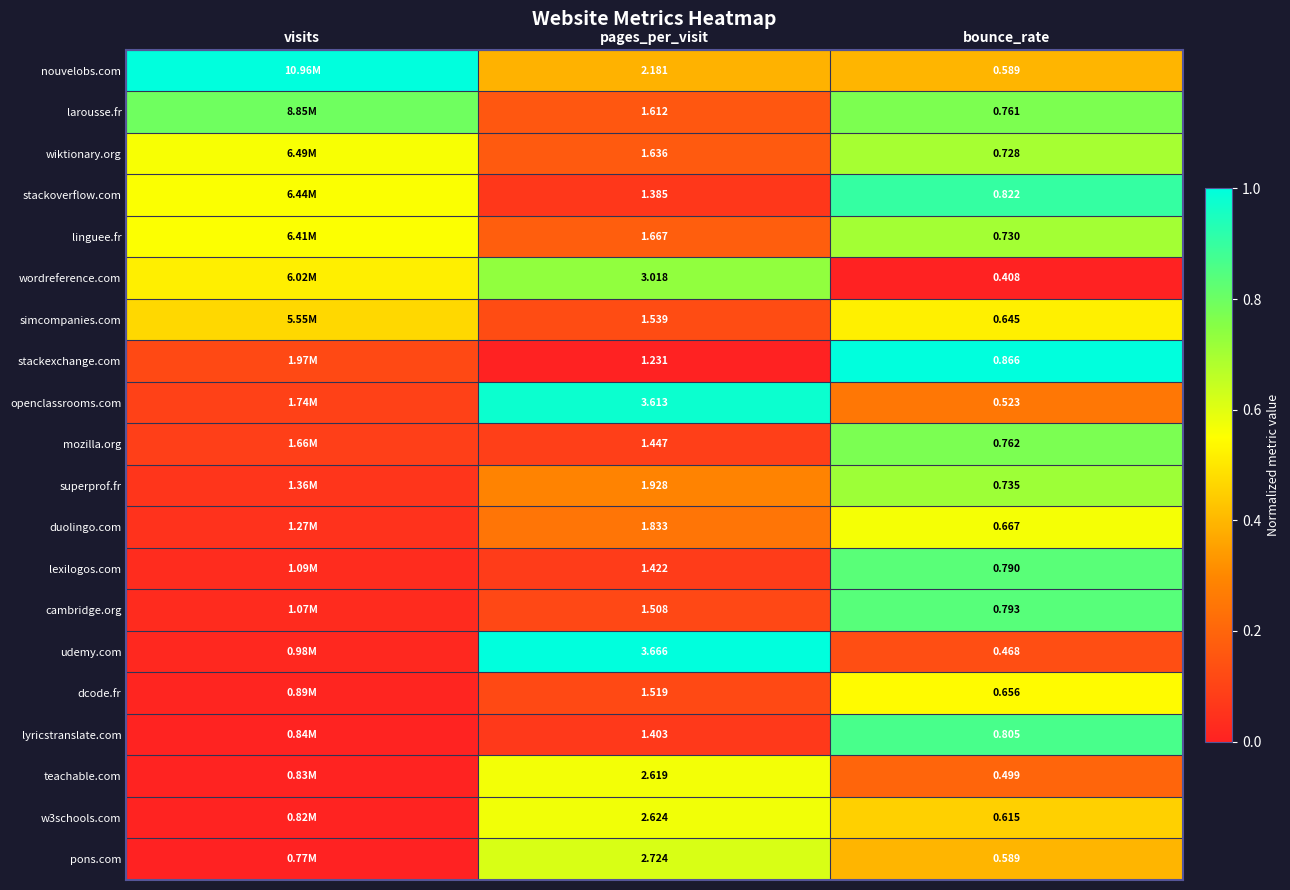

Is the value of wordreference.com at bounce_rate greater than the value of nouvelobs.com at bounce_rate?

No